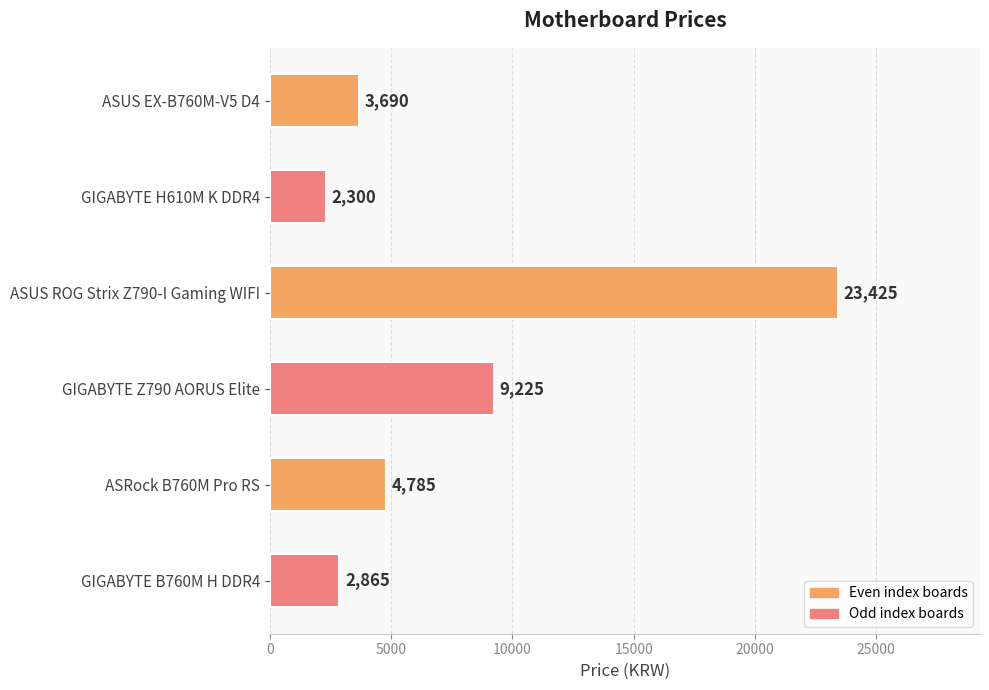

Are the bars grouped side by side (vs. stacked)?

No